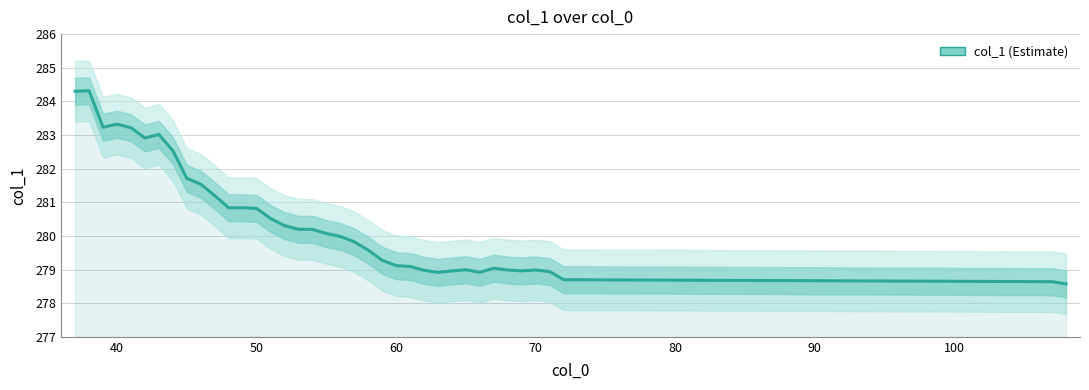

What is the difference between the maximum and minimum values?

5.7